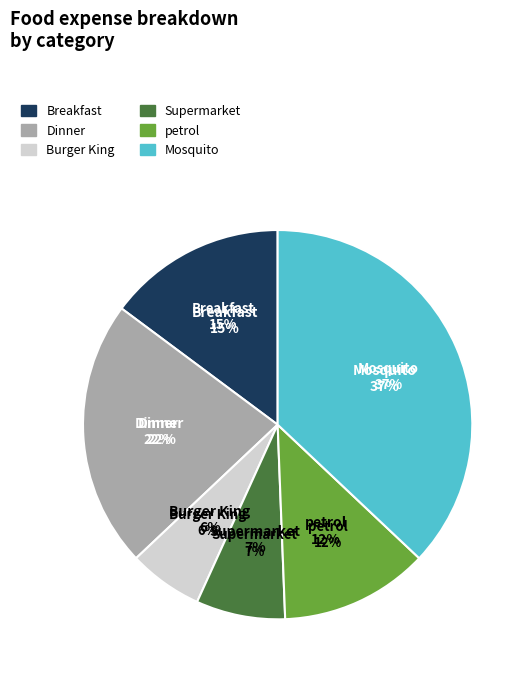

Is it true that Breakfast is 15% of the pie?

True